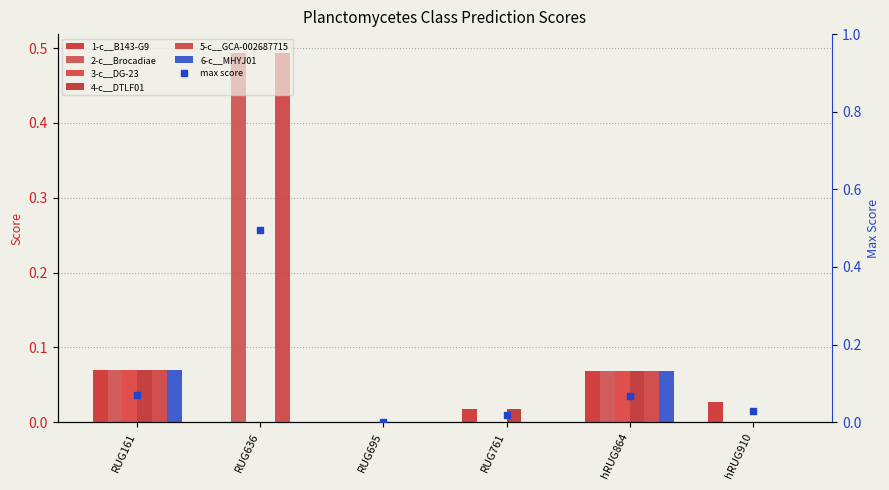

The 5-c__GCA-002687715 series shows 0.5 at RUG636. True or false?

True